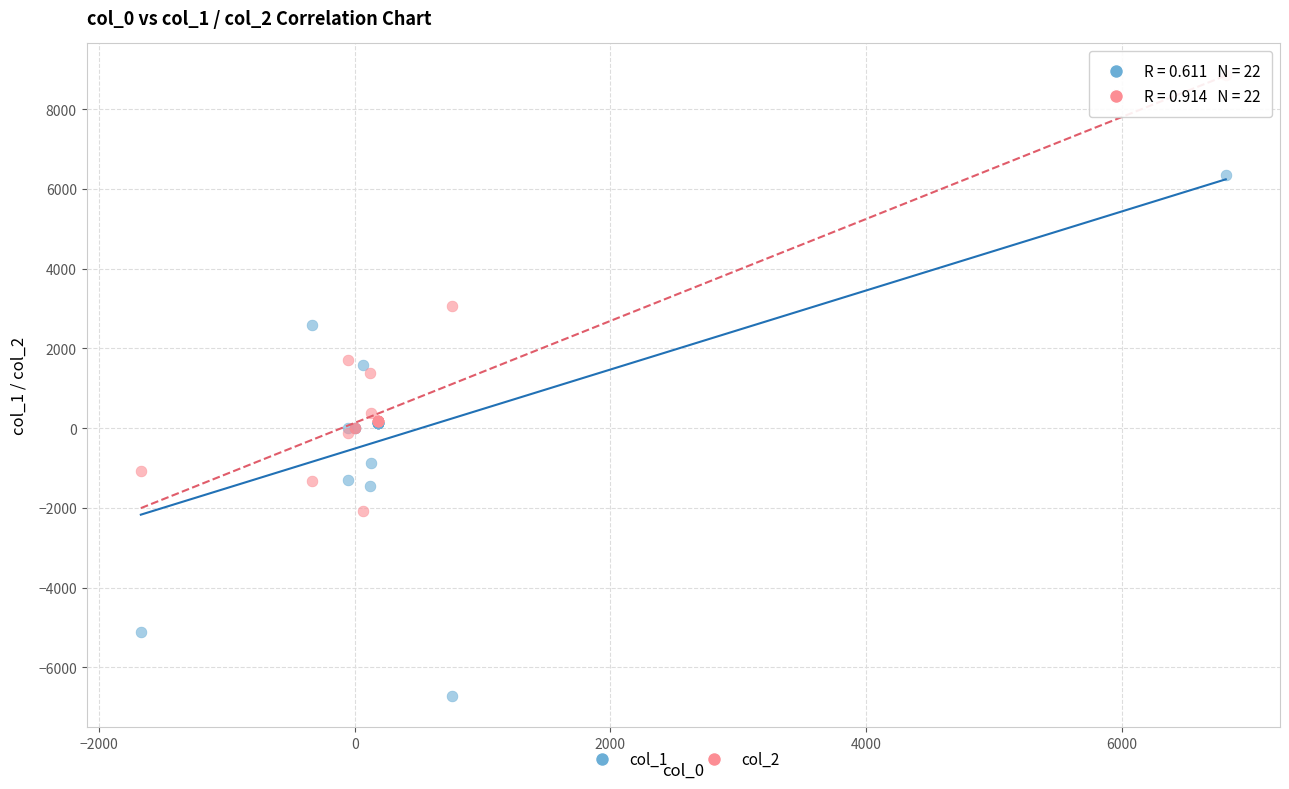

Across all series, what Y value is closest to 1074?

1381.9